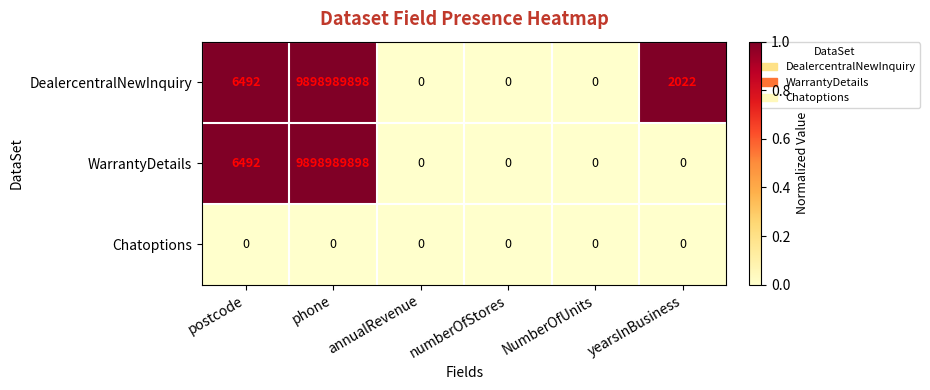

What value does the WarrantyDetails series have at postcode?

6492